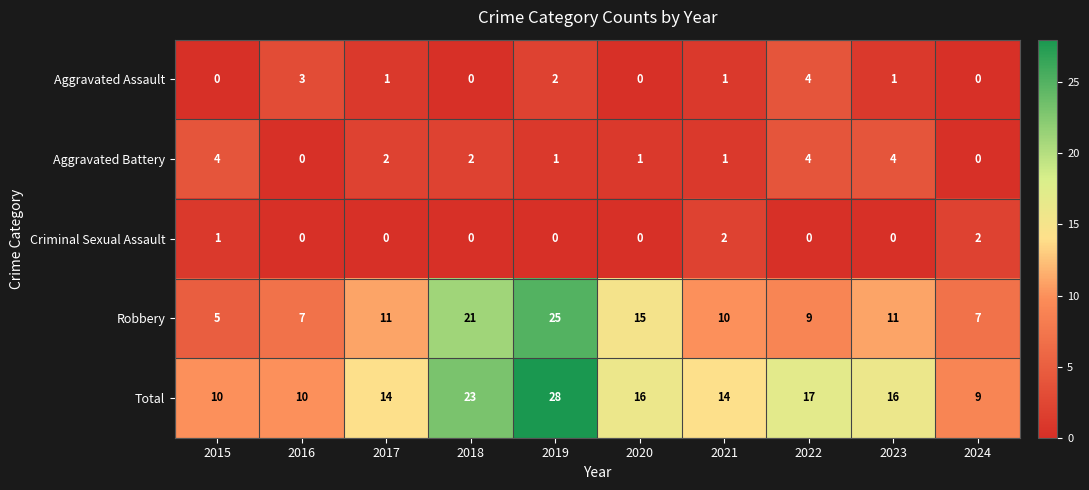

The value of Aggravated Assault at 2018 is 0. True or false?

True